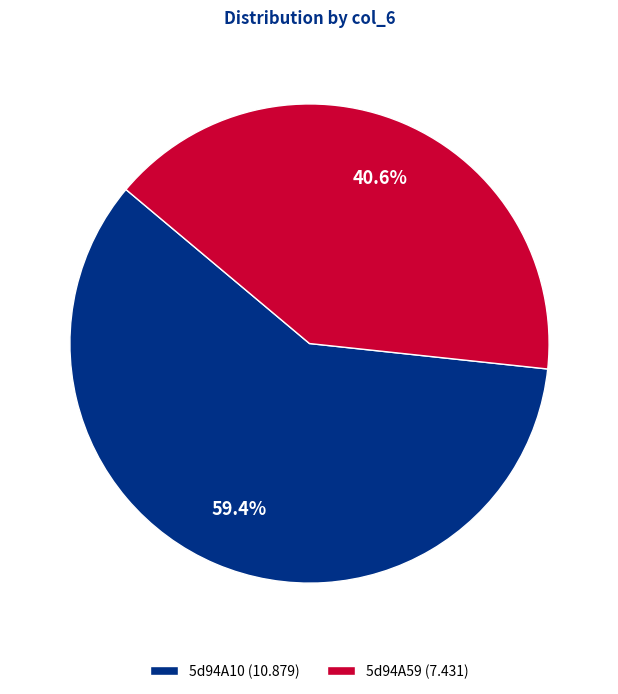

Which has a higher value, 5d94A59 (7.431) or 5d94A10 (10.879)?

5d94A10 (10.879)